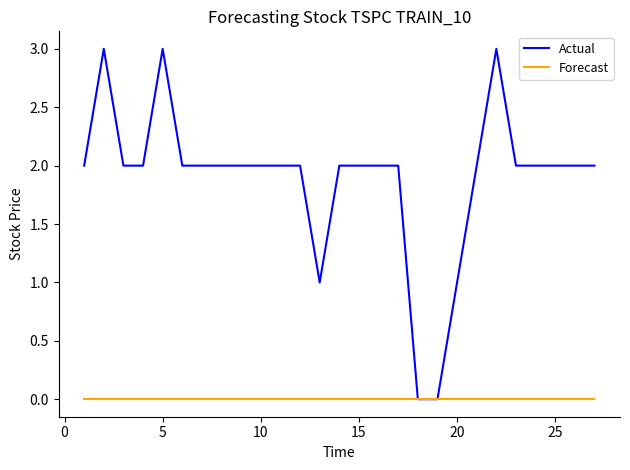

Reading left to right, what are all the values shown in this chart?

Actual: 2	3	2	2	3	2	2	2	2	2	2	2	1	2	2	2	2	0	0	1	2	3	2	2	2	2	2
Forecast: 0	0	0	0	0	0	0	0	0	0	0	0	0	0	0	0	0	0	0	0	0	0	0	0	0	0	0